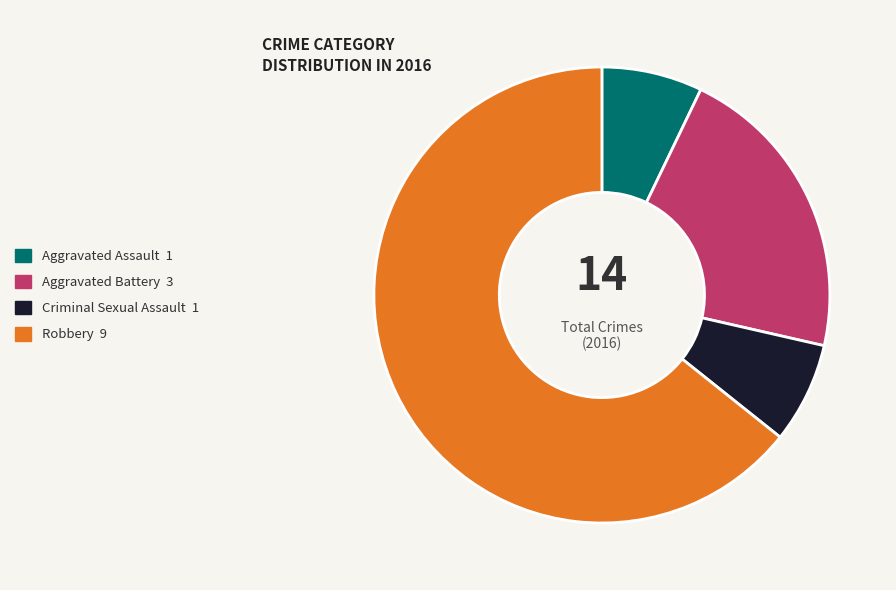

The Criminal Sexual Assault slice represents 1% of the pie. True or false?

False